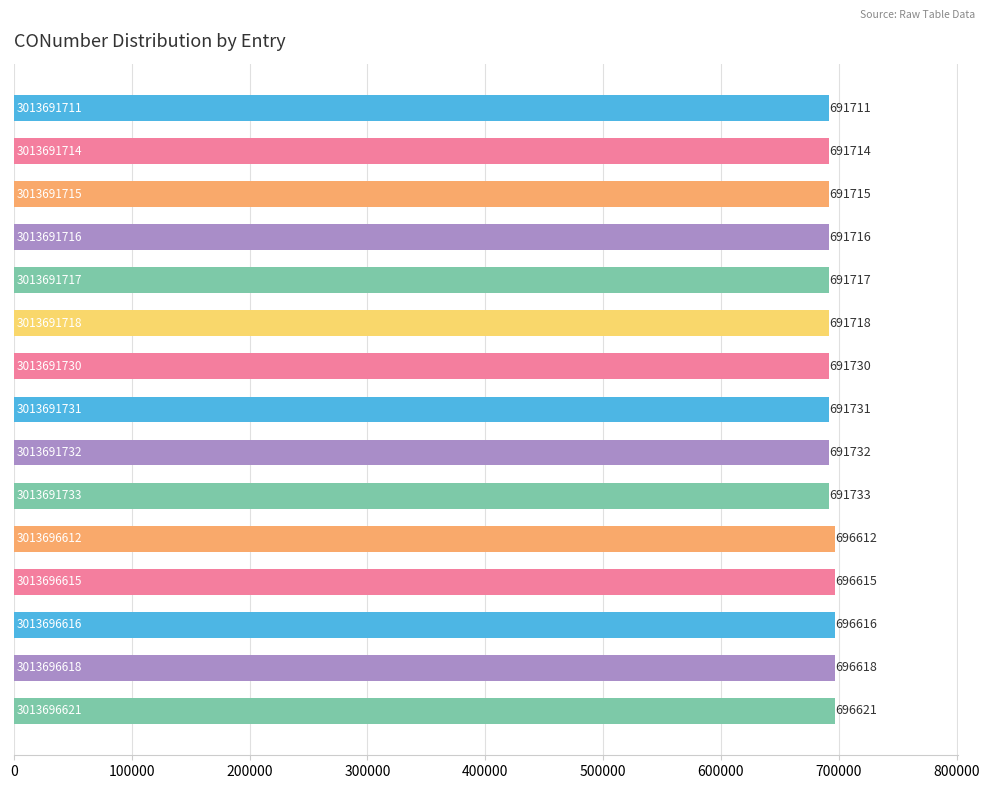

What is the smallest value displayed?

691711